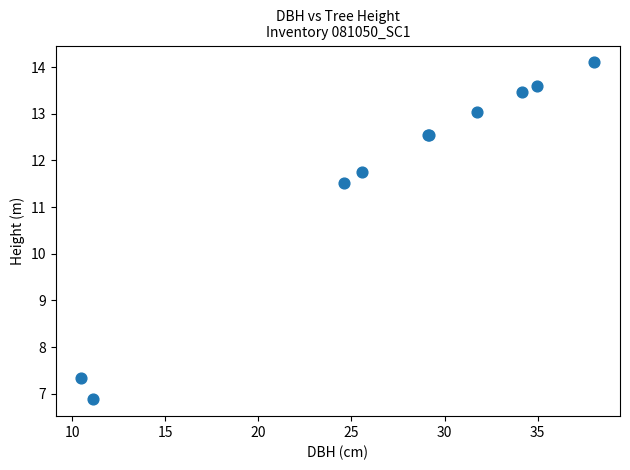

What Y value in the scatter plot is closest to 10?

11.5